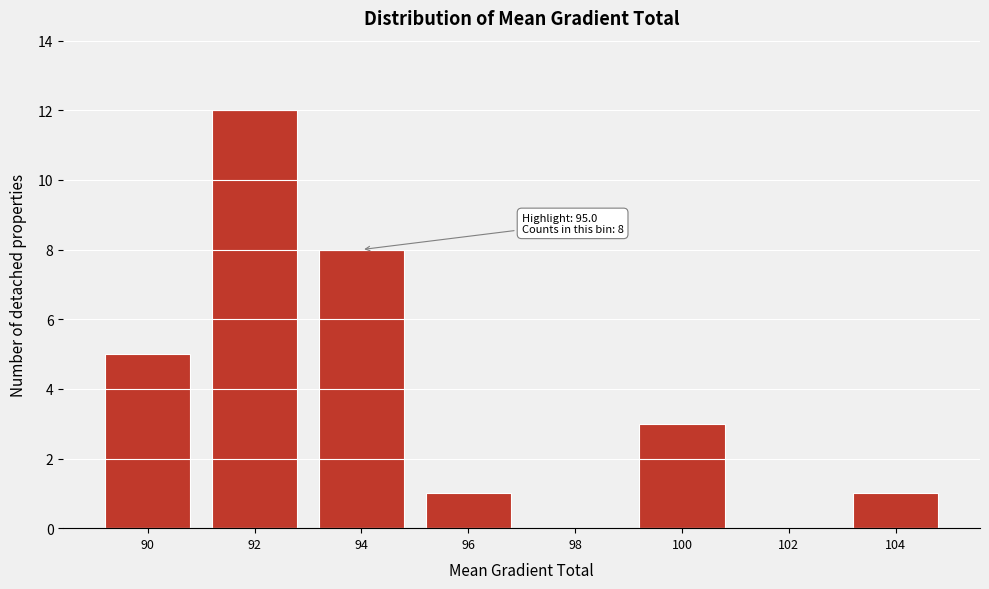

Reading right to left, extract all data points from this chart.

104=1	102=0	100=3	98=0	96=1	94=8	92=12	90=5